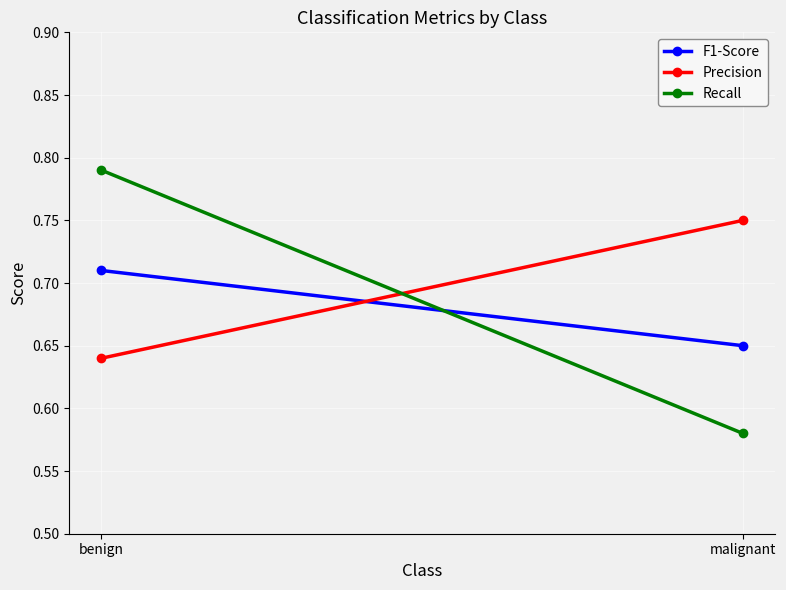

What is the sum of the Recall values at malignant and benign?

1.4